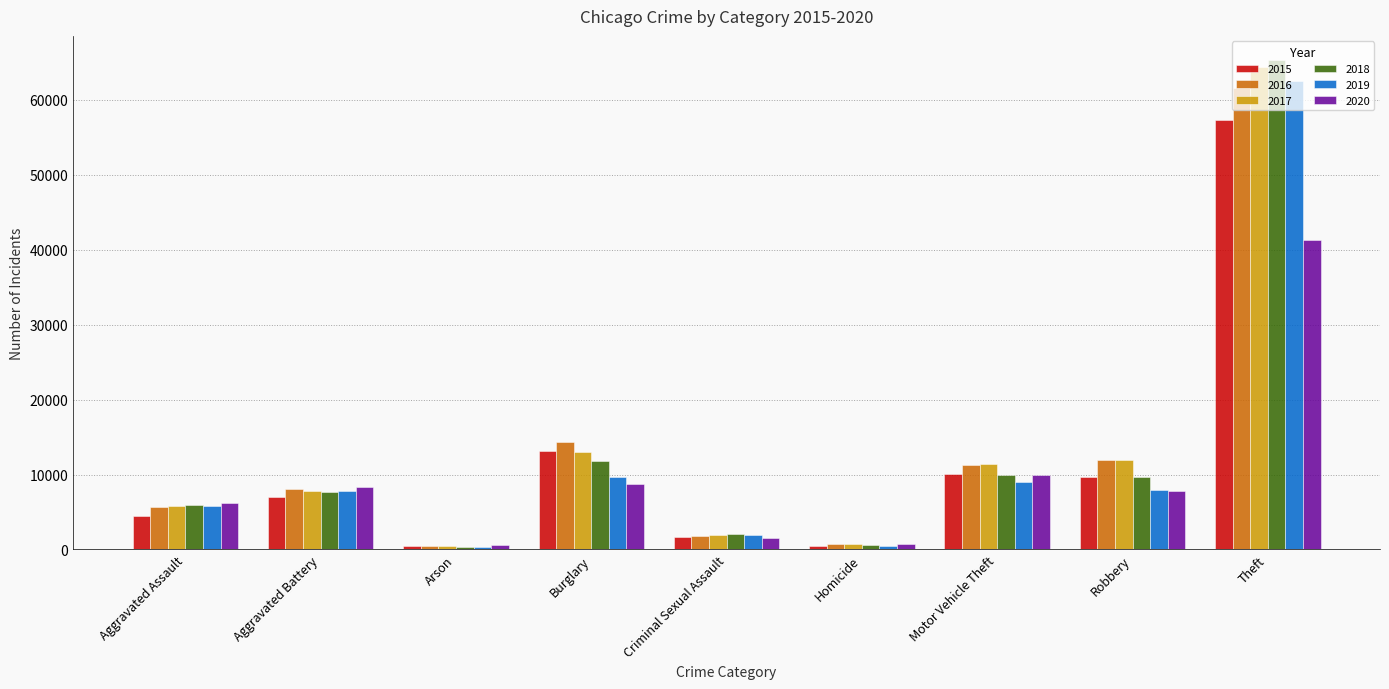

What are all the series names shown in the legend?

2015, 2016, 2017, 2018, 2019, 2020